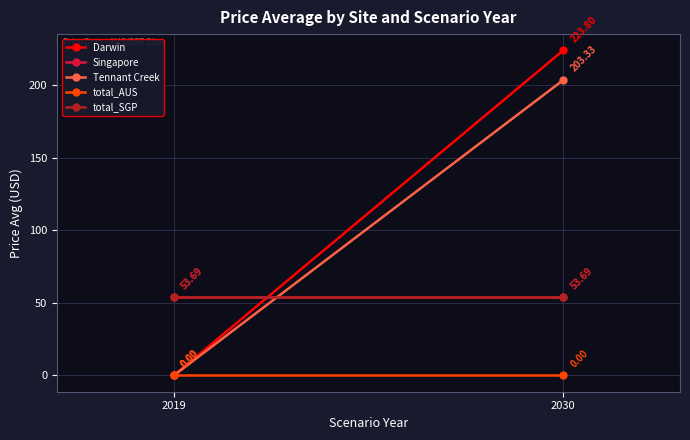

At which label is Tennant Creek closest to 101?

2019